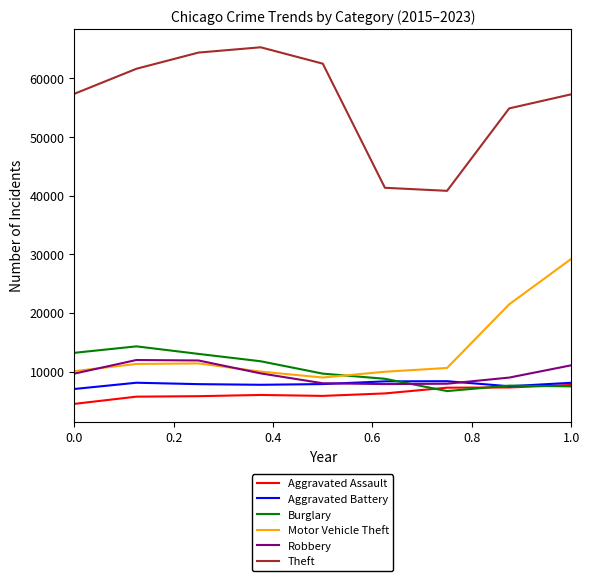

Which series has the widest spread of values?

Theft